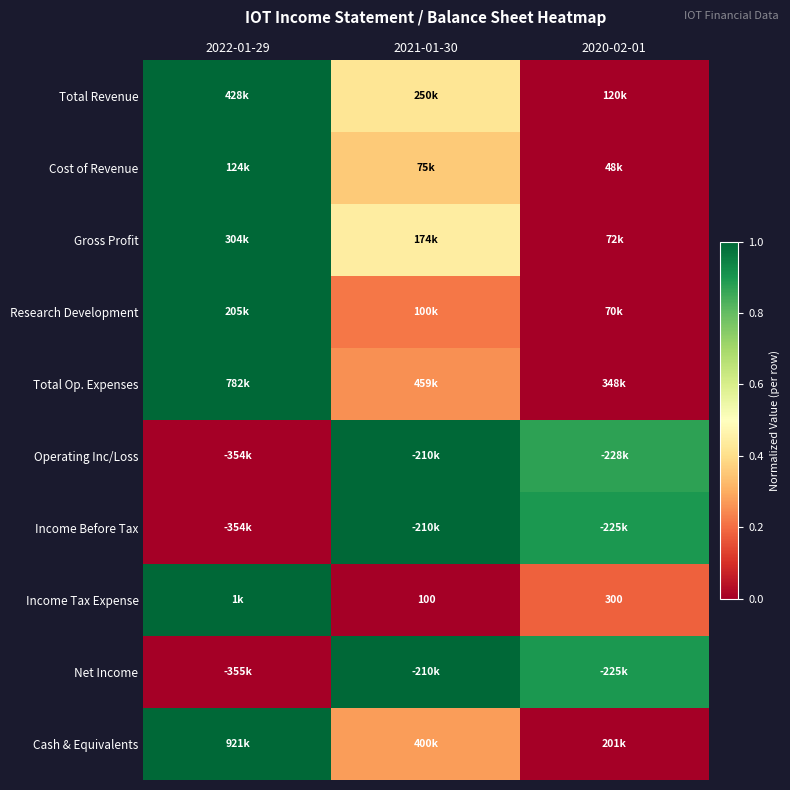

At how many categories does at least one series exceed 0?

3